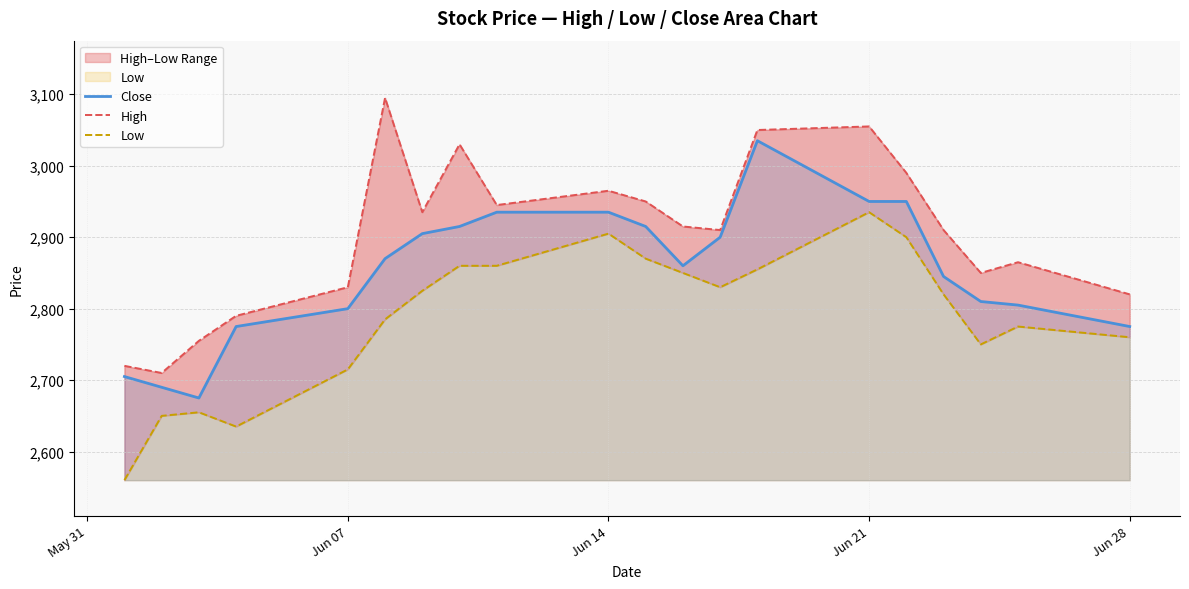

What is the maximum value for Close?

3035